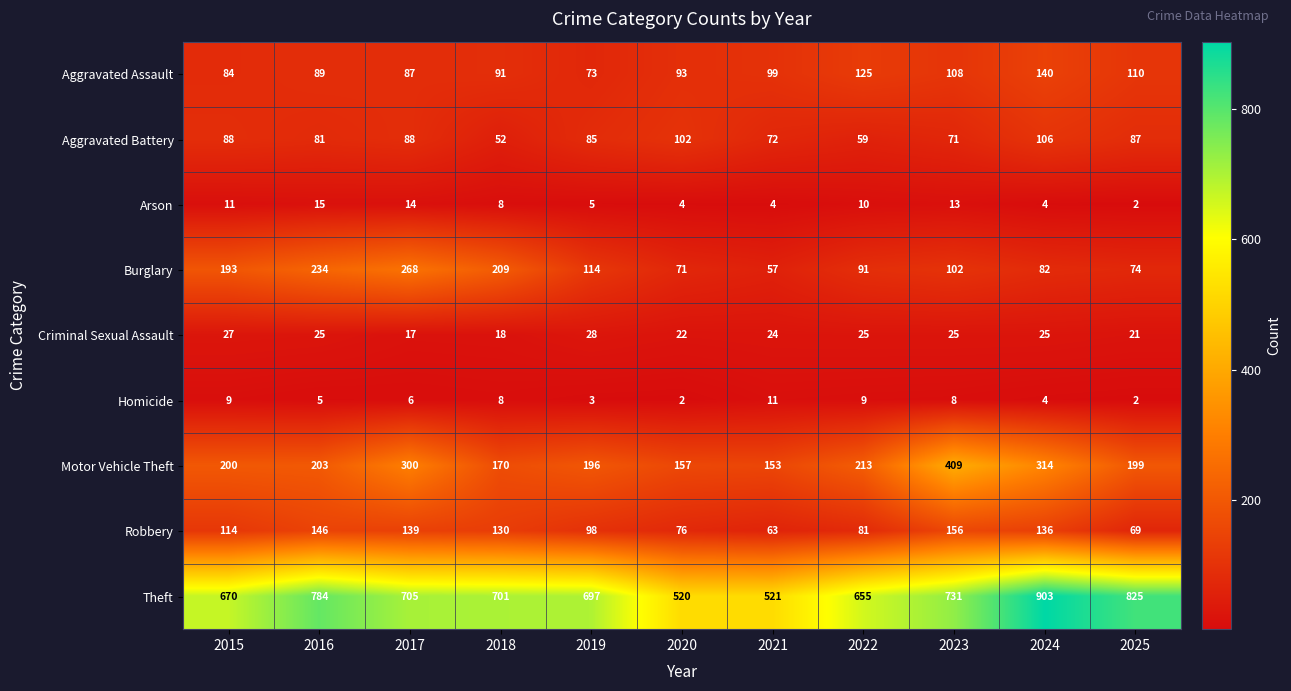

Is it true that Burglary equals 268 at 2017?

True